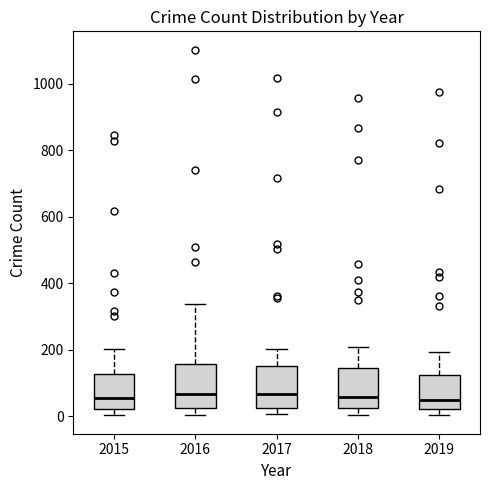

Where does the lower whisker of the box at x = 2016 end on the y-axis? The values are not printed on the chart, so give them approximately, as read against the axis.

0